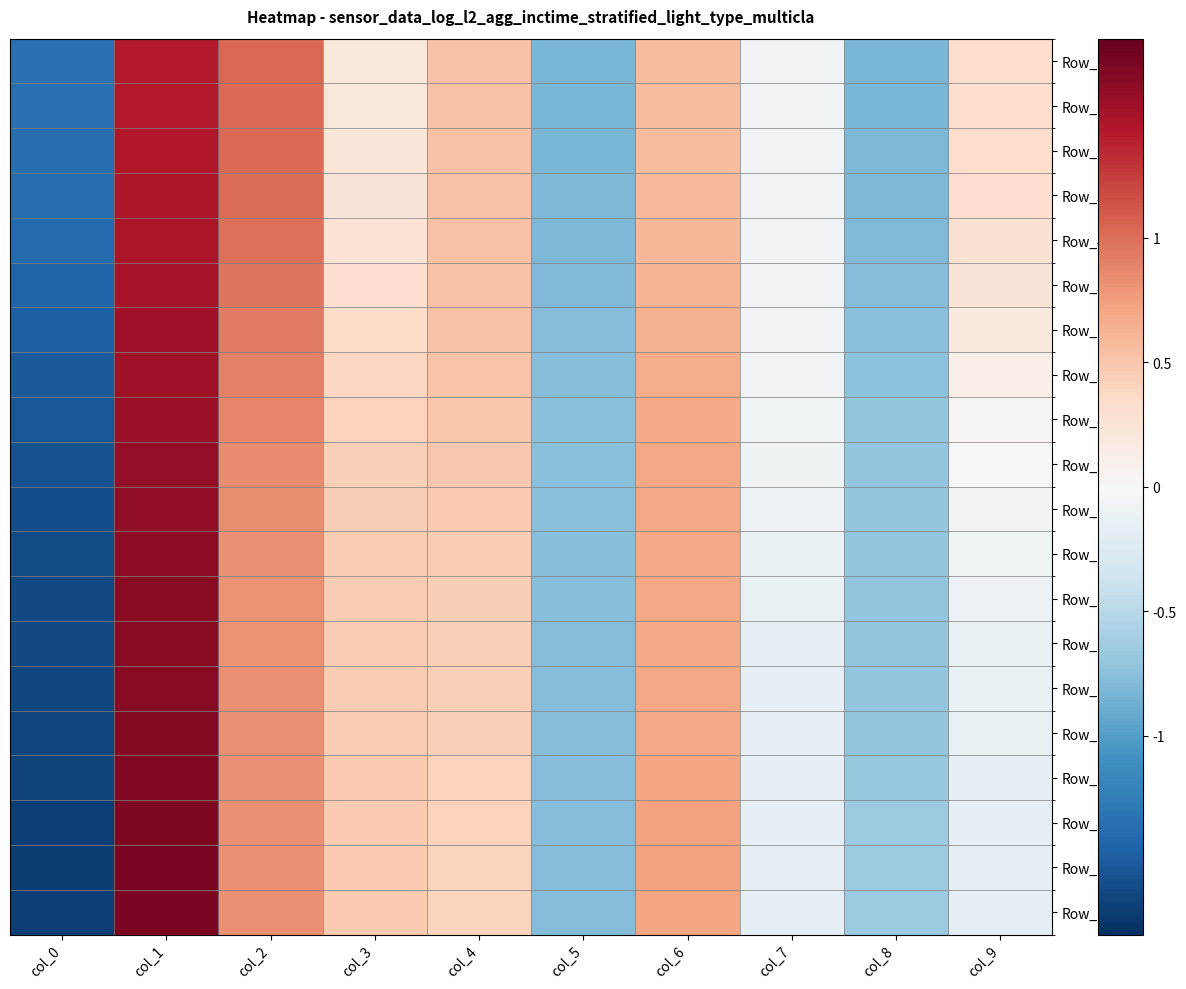

What is the total value across all series at col_6?

13.2